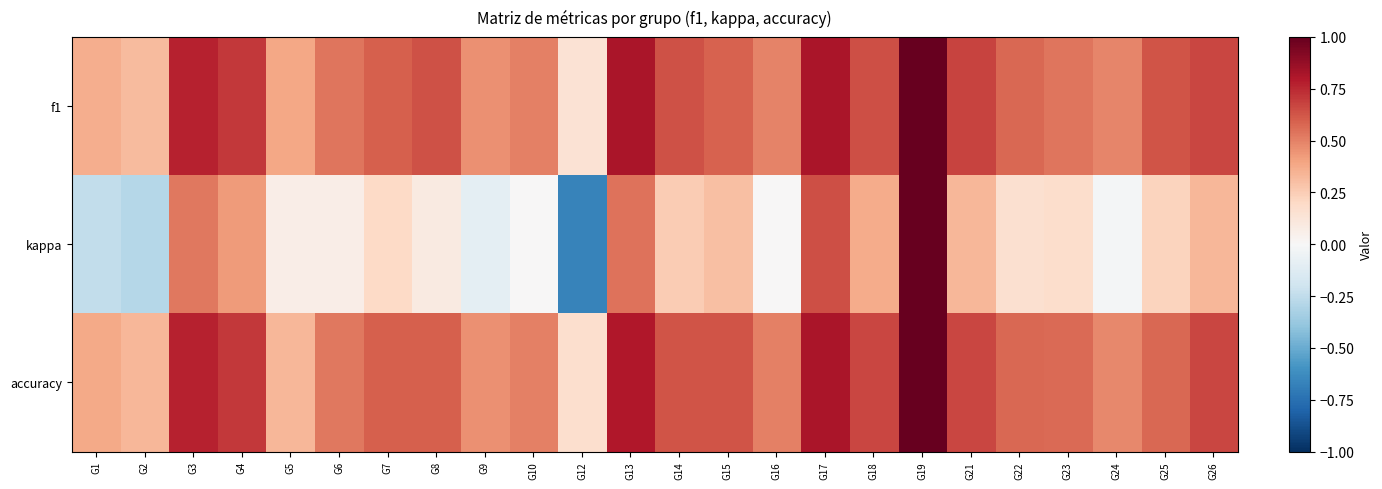

Rank the series at G10 from highest to lowest value.

f1, accuracy, kappa